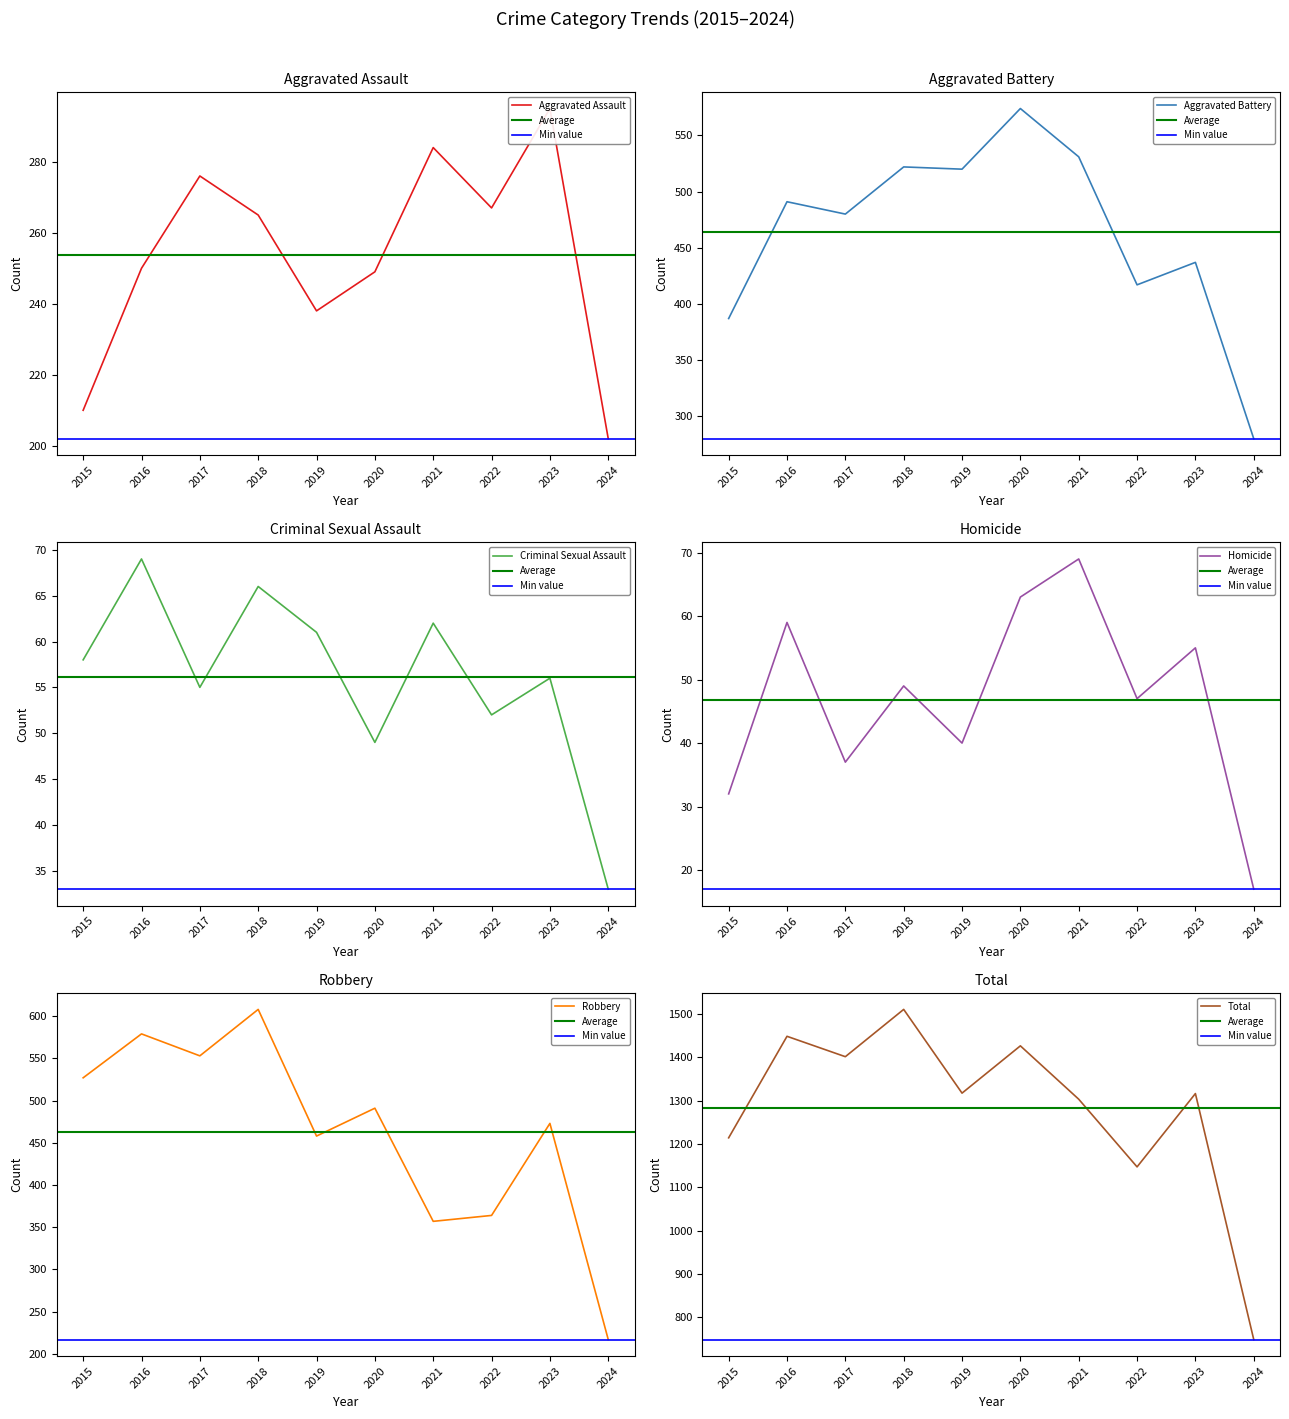

True or false: Criminal Sexual Assault and Robbery cross at least once.

False